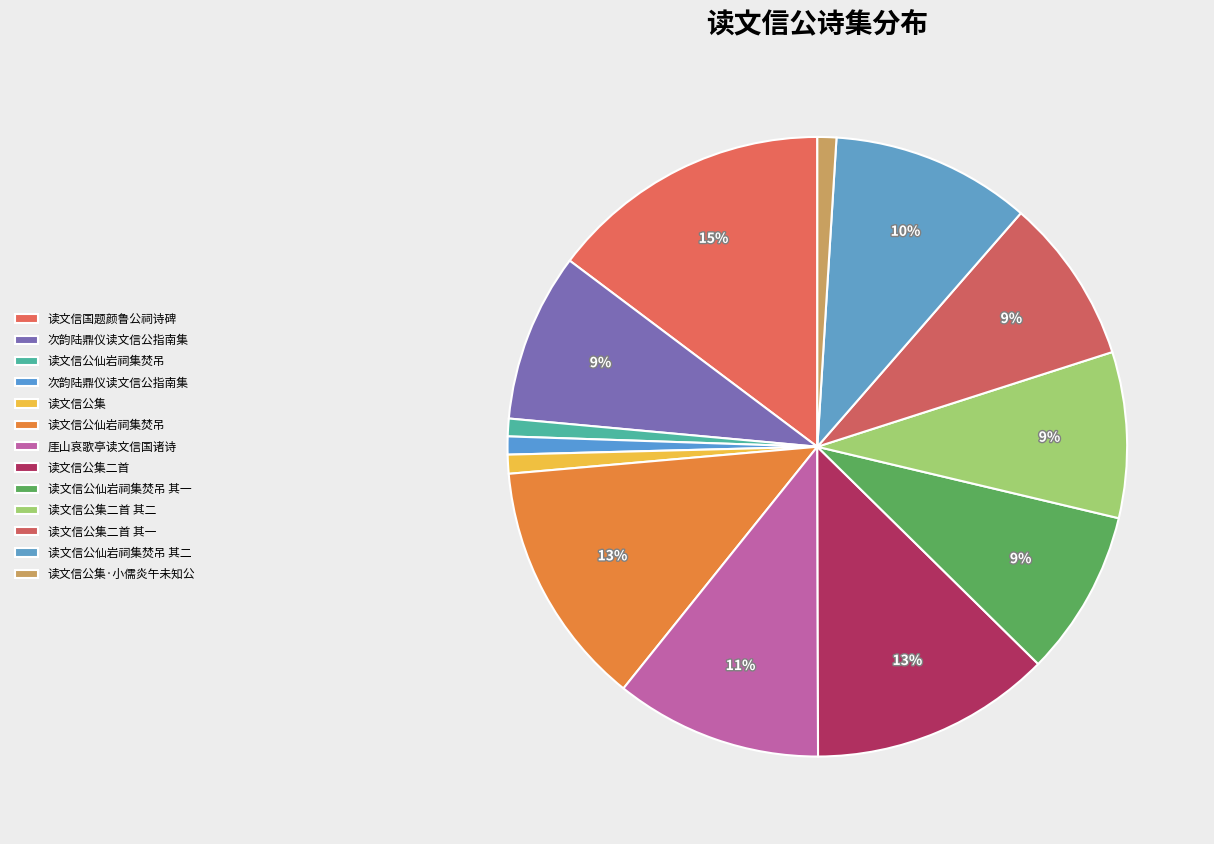

Does any single category account for the majority?

No